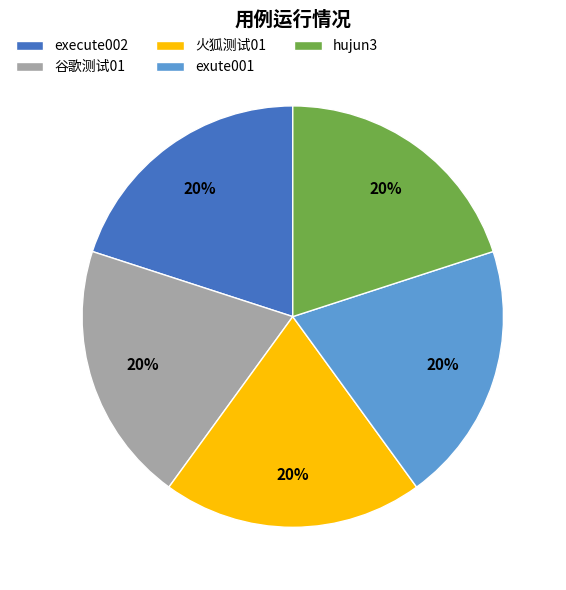

To the nearest percent, what is the combined percentage of 谷歌测试01 and exute001?

40%